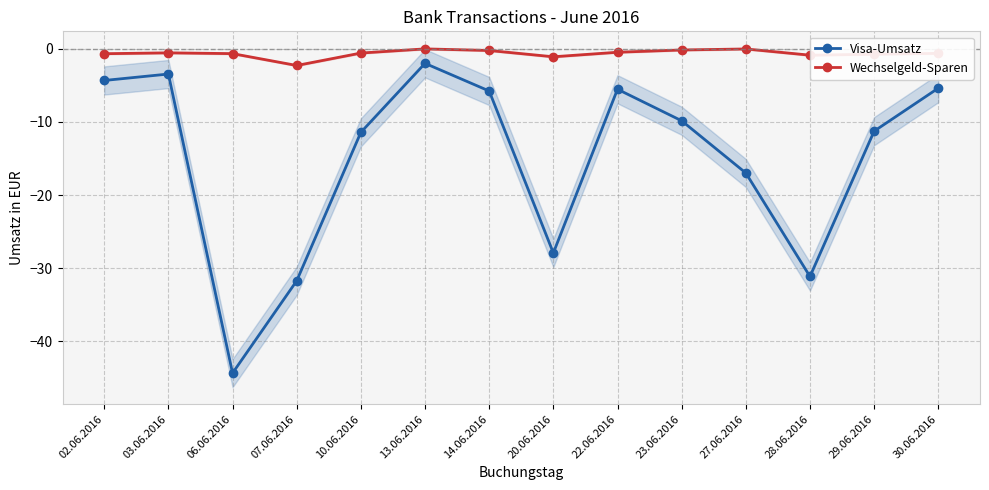

How many lines are shown in the chart?

2